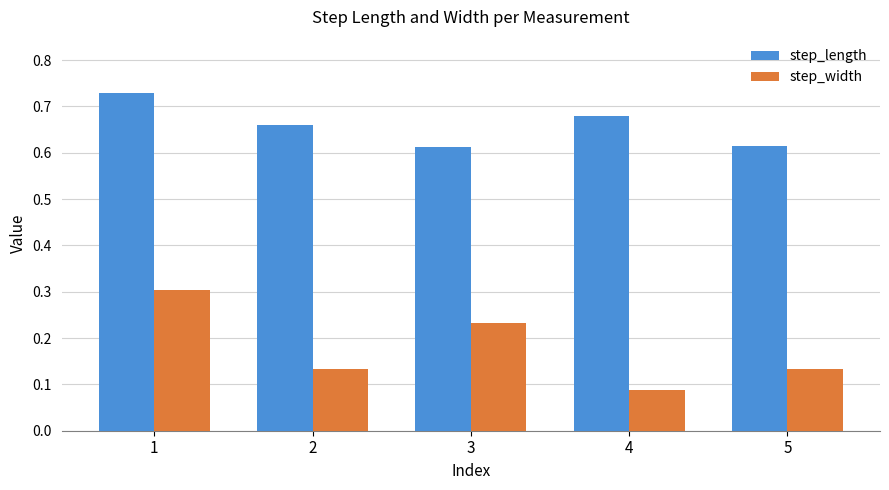

Count the number of categories in the chart.

5